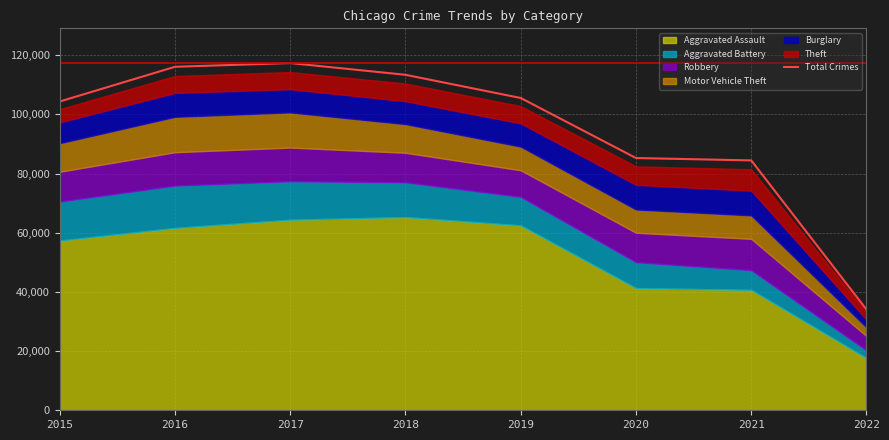

Which has a higher value, 2015 or 2018?

2018